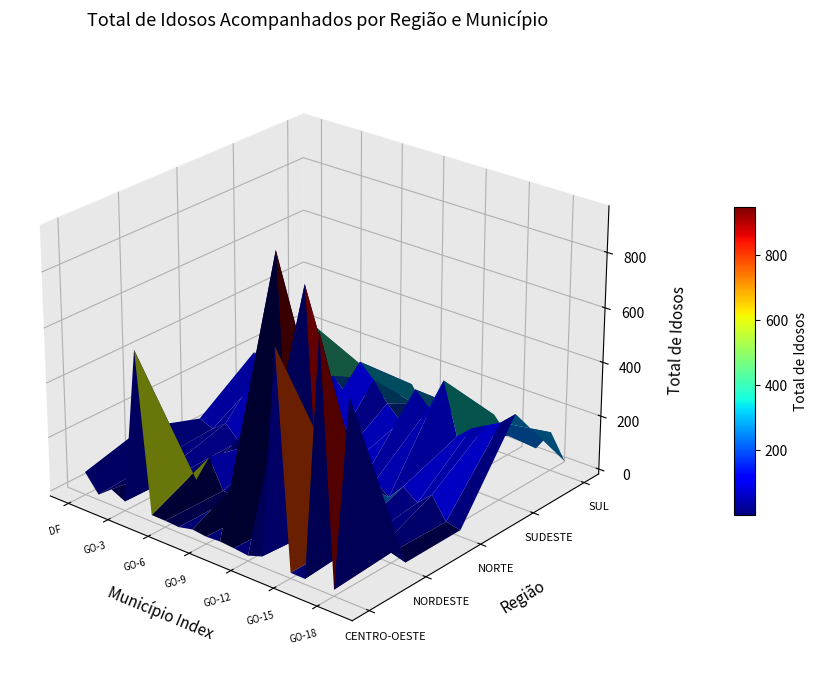

What is the minimum value for NORTE?

5